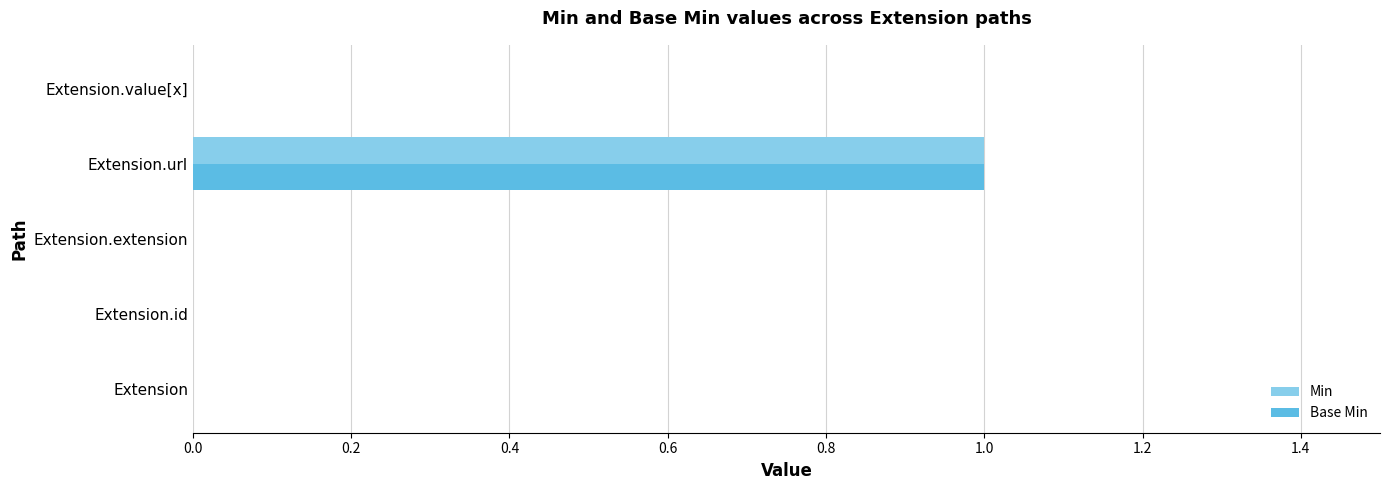

Which category has the highest value in the Base Min series?

Extension.url